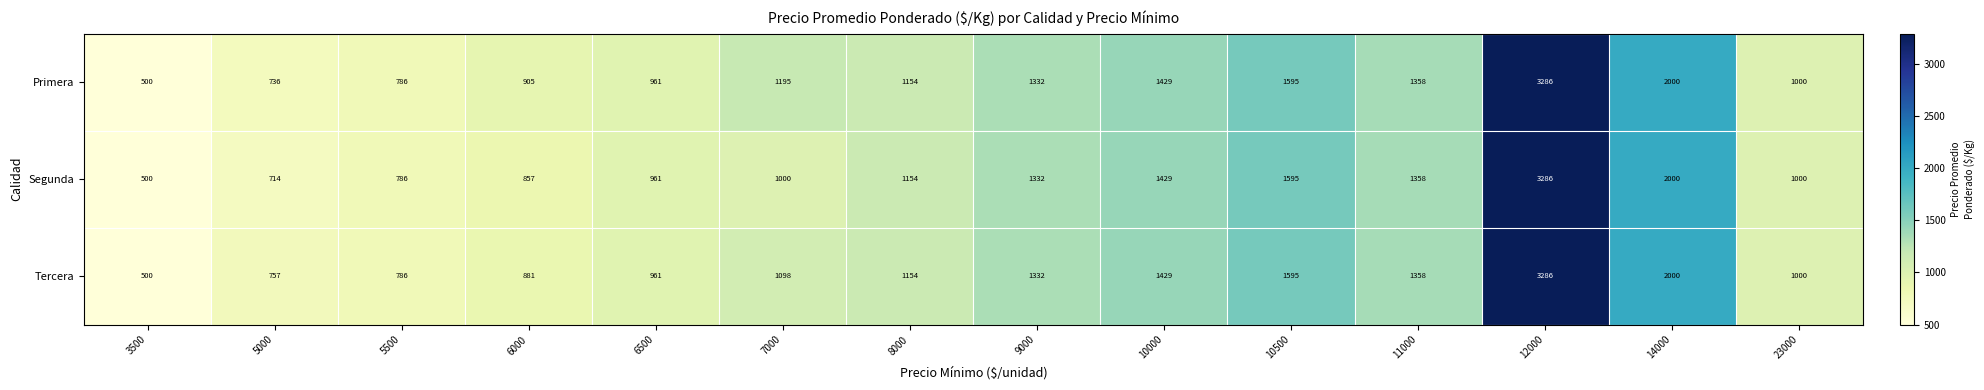

The Tercera series shows 500 at 3500. True or false?

True